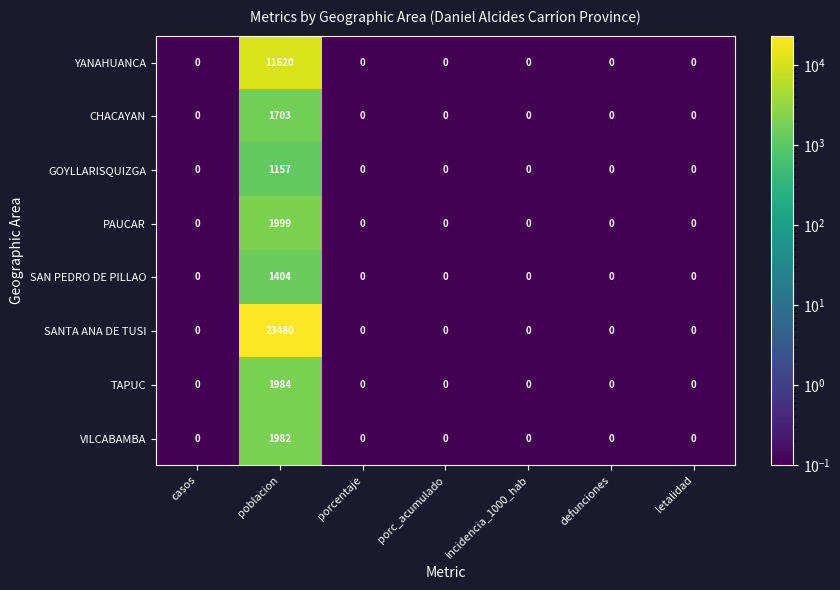

Rank the series at poblacion from lowest to highest value.

GOYLLARISQUIZGA, SAN PEDRO DE PILLAO, CHACAYAN, VILCABAMBA, TAPUC, PAUCAR, YANAHUANCA, SANTA ANA DE TUSI